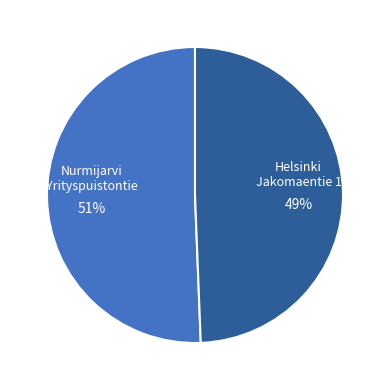

Is there a majority slice in this chart?

Yes